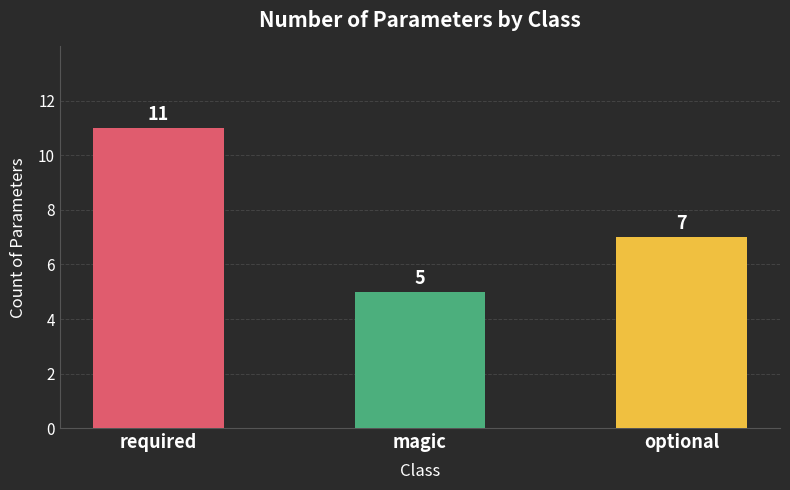

The value at magic is 3. True or false?

False